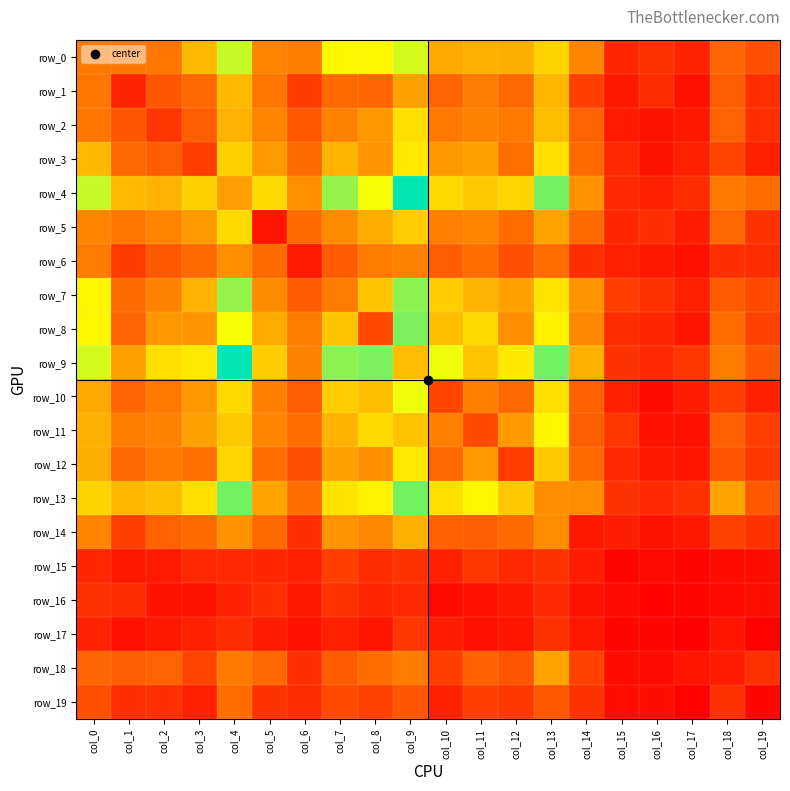

At which label is row_4 closest to 84?

col_3